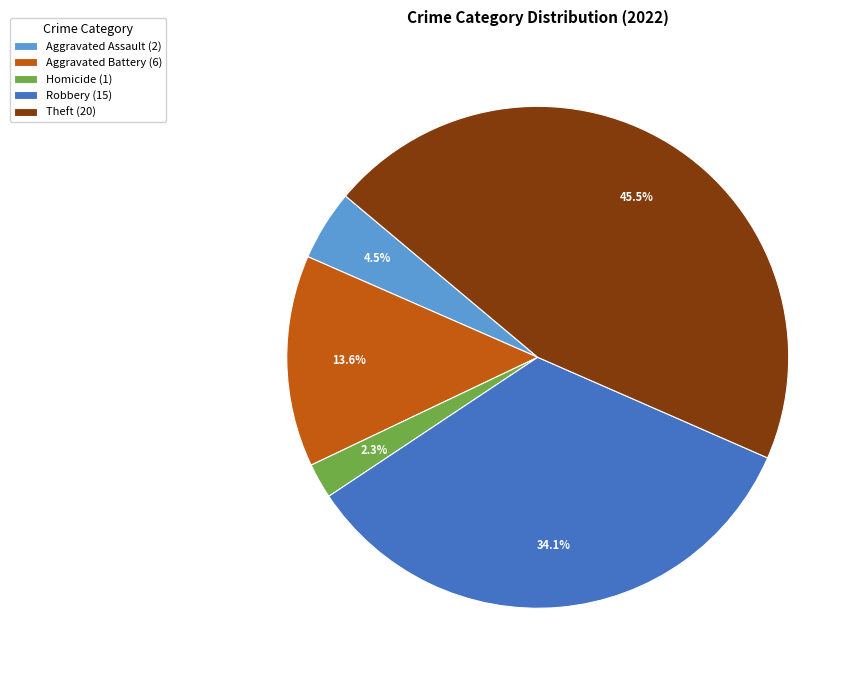

Count the number of slices in the pie.

5